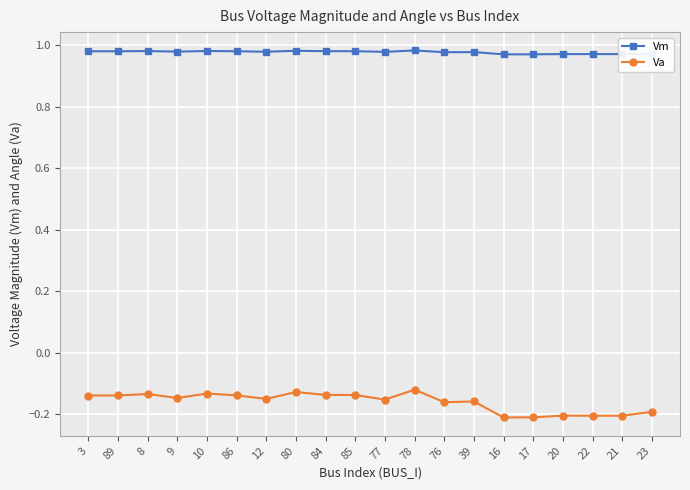

How many Vm values are between 0 and 1?

20